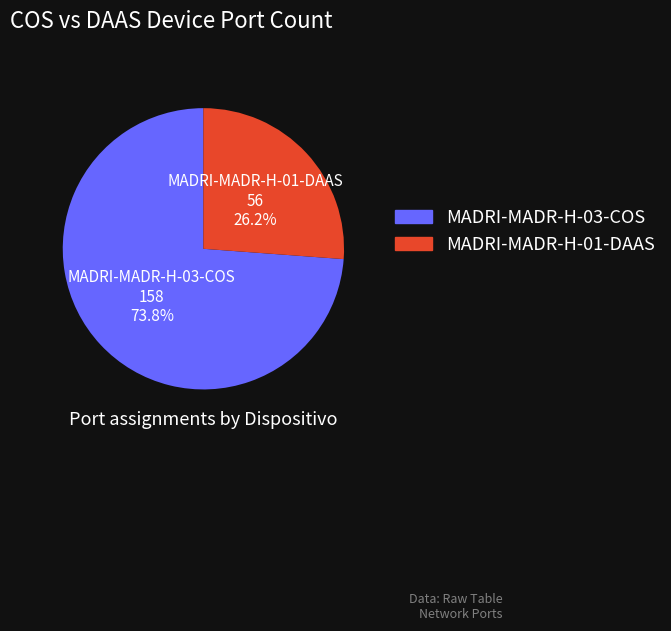

To the nearest percent, what portion does MADRI-MADR-H-03-COS represent?

74%